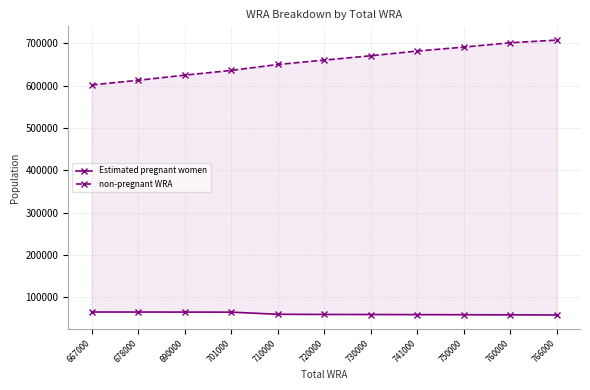

The value of non-pregnant WRA at 720000 is 660533.5. True or false?

True